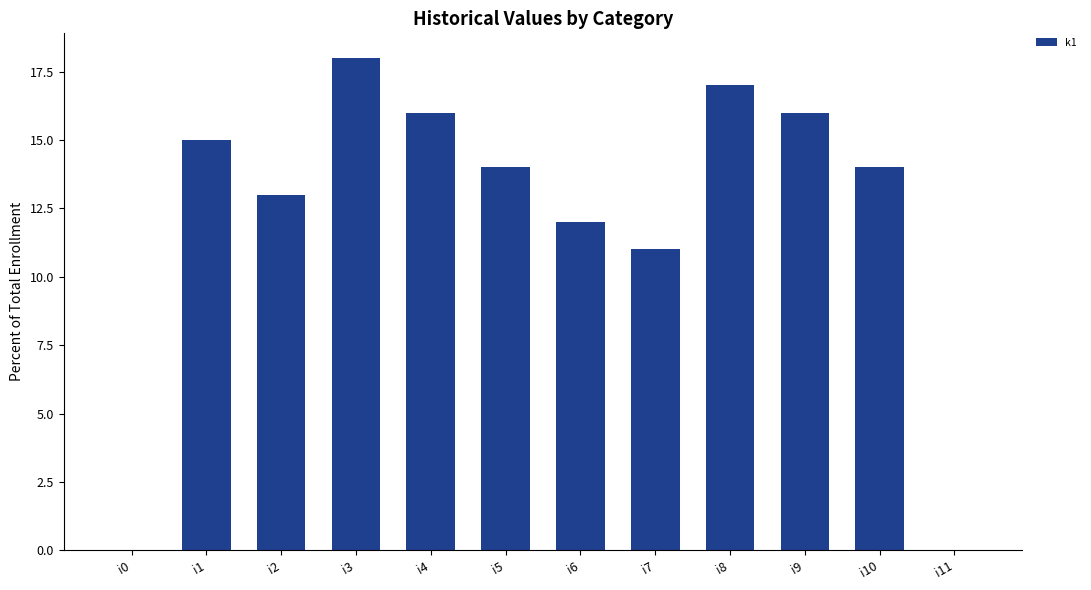

How many data points does each series have?

12